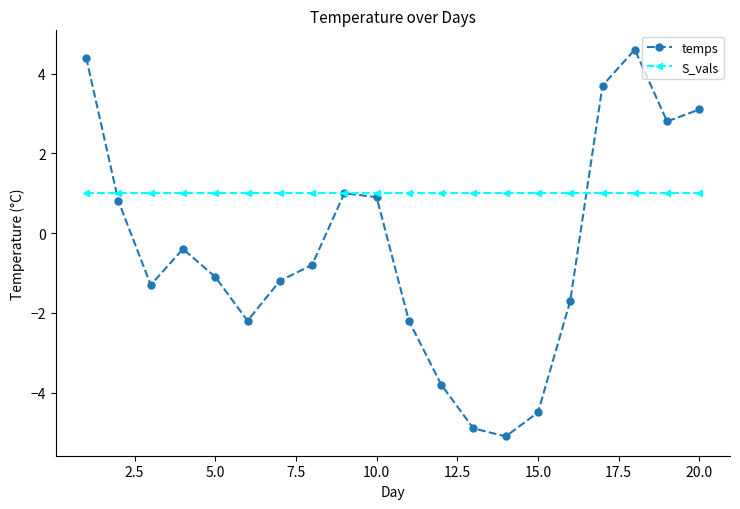

Which series has the widest spread of values?

temps